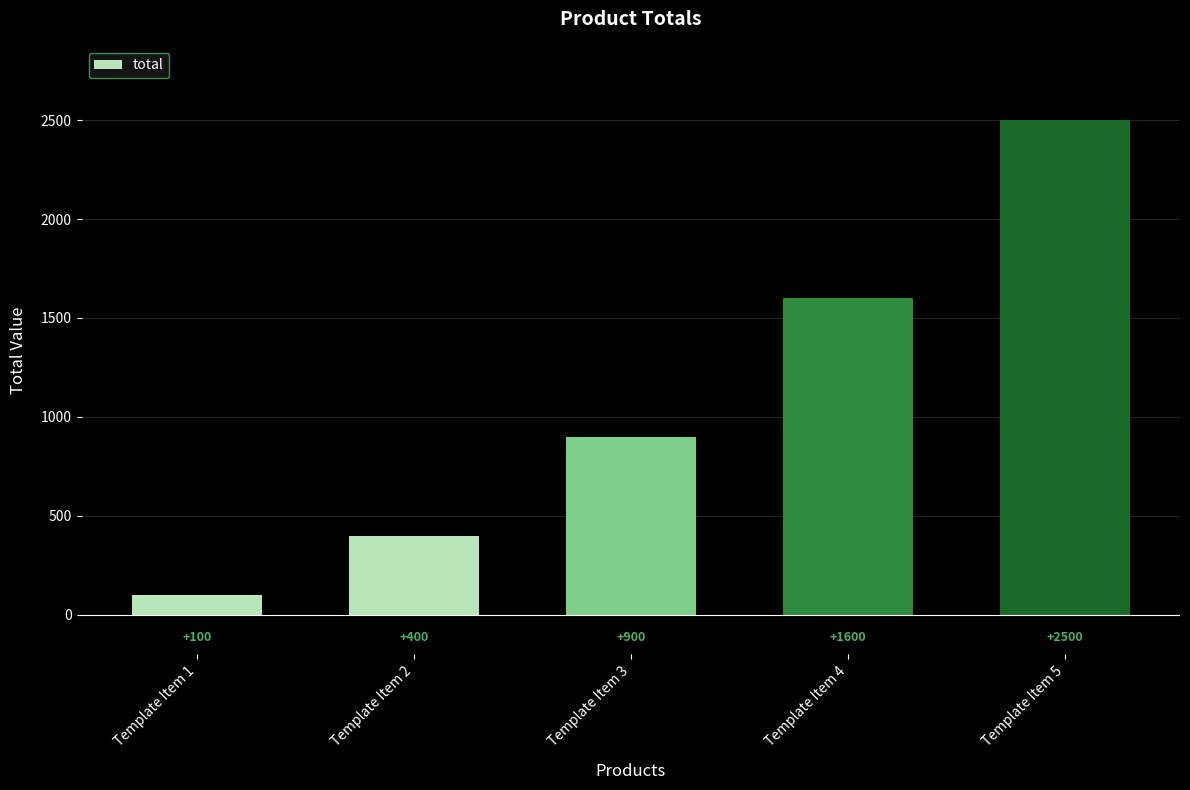

What is the smallest value displayed?

100